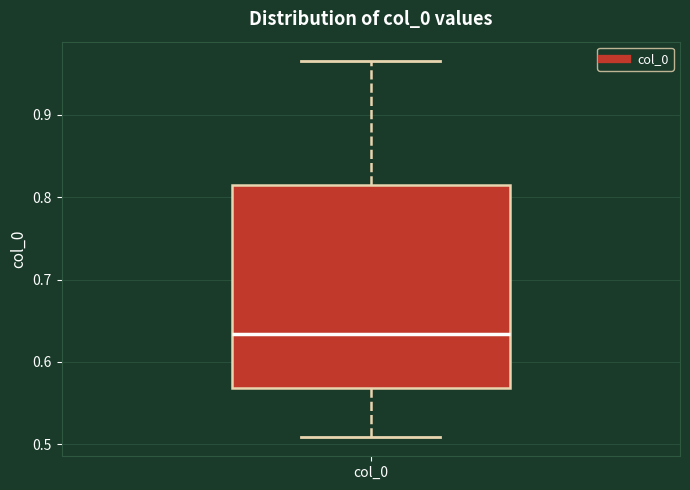

Transcribe this box plot: give where the median line is, the range the box spans, and where the two whiskers end, as read against the y-axis. The values are not printed on the chart, so give them approximately, as read against the axis.

median 0.63, box 0.57 to 0.82, whiskers 0.51 to 0.97